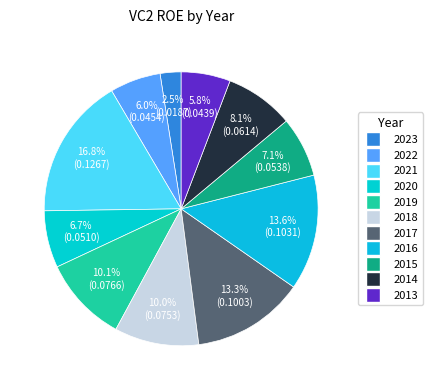

Is 2022 the majority of the pie?

No